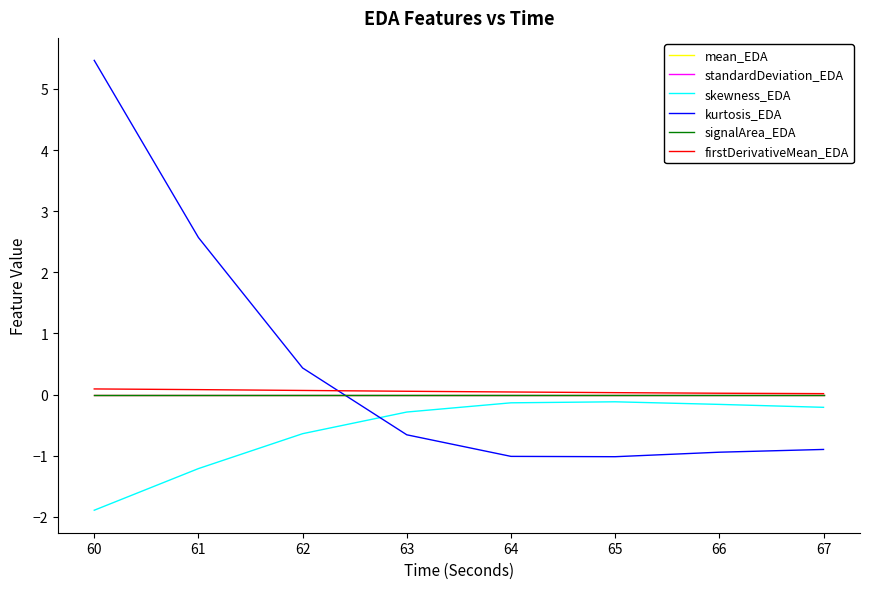

Which series has the widest spread of values?

kurtosis_EDA